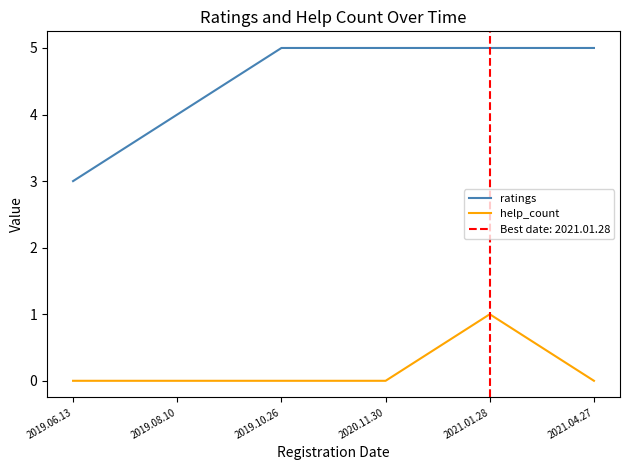

What is the sum of all ratings values?

27